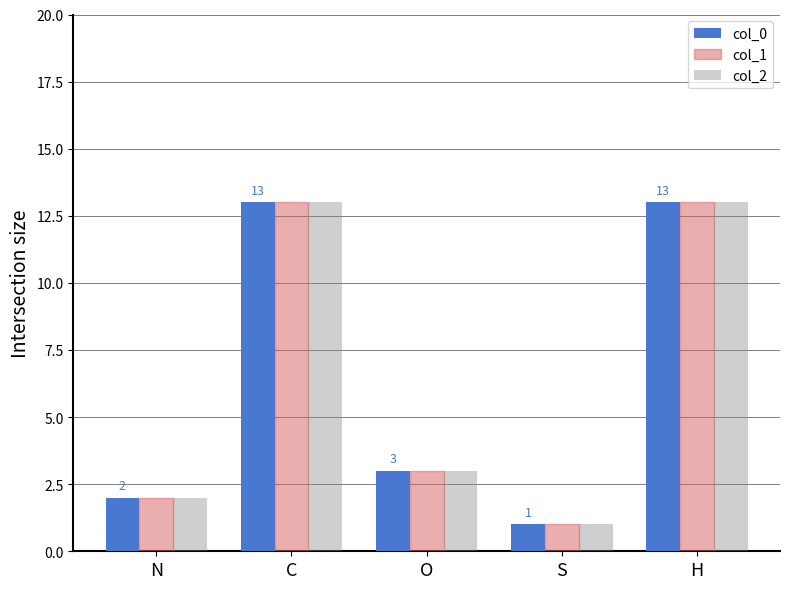

Where does the col_2 series first go above 3?

C